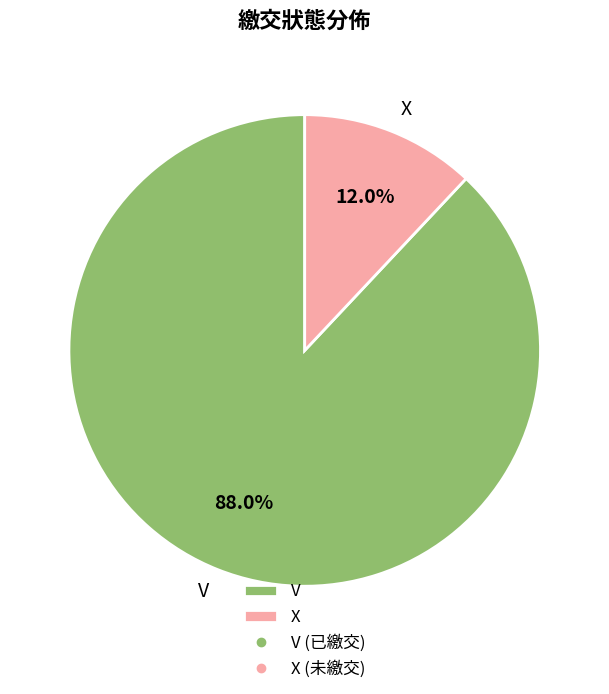

Between V and X, which is larger?

V